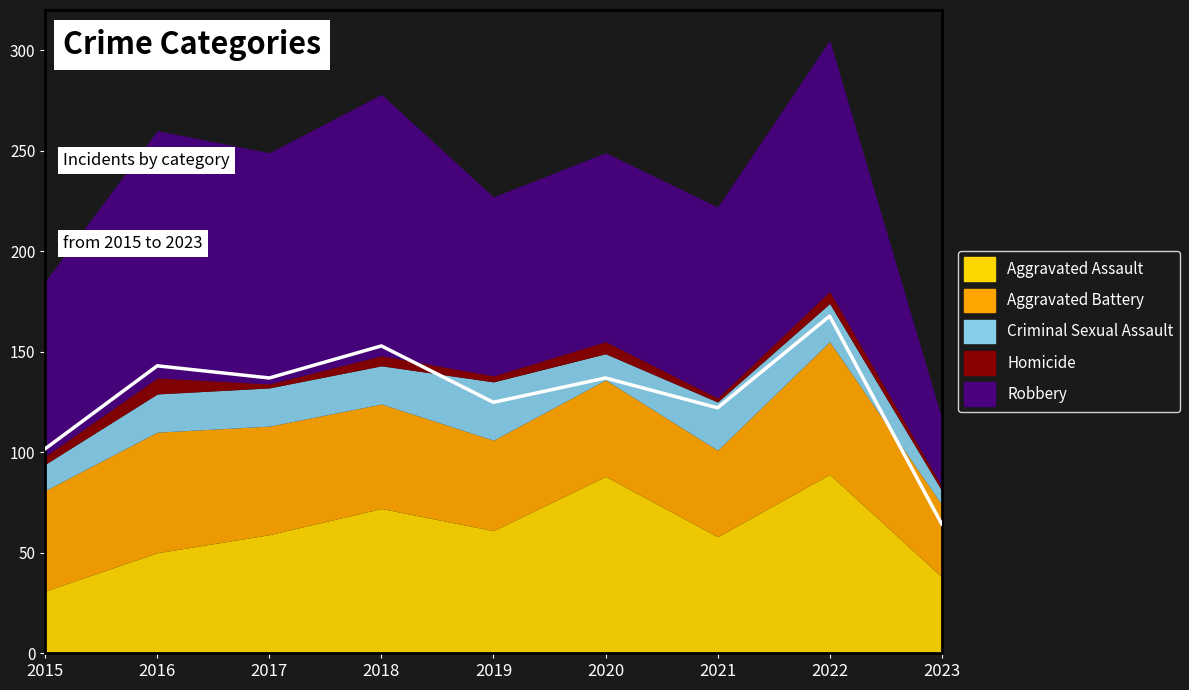

What are all the series names shown in the legend?

Aggravated Assault, Aggravated Battery, Criminal Sexual Assault, Homicide, Robbery